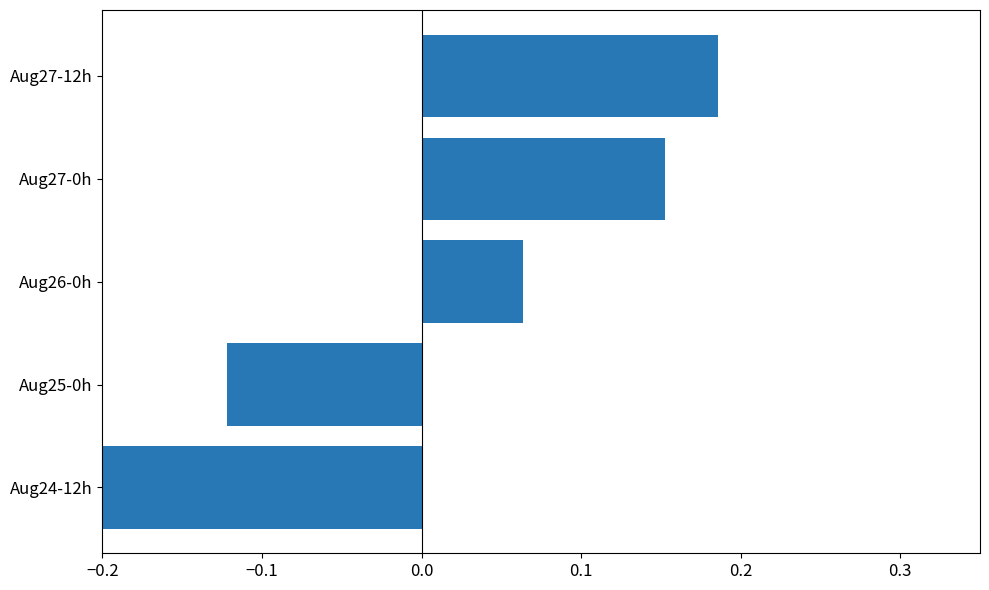

What is the value of the 2nd bar from the left?

-0.1